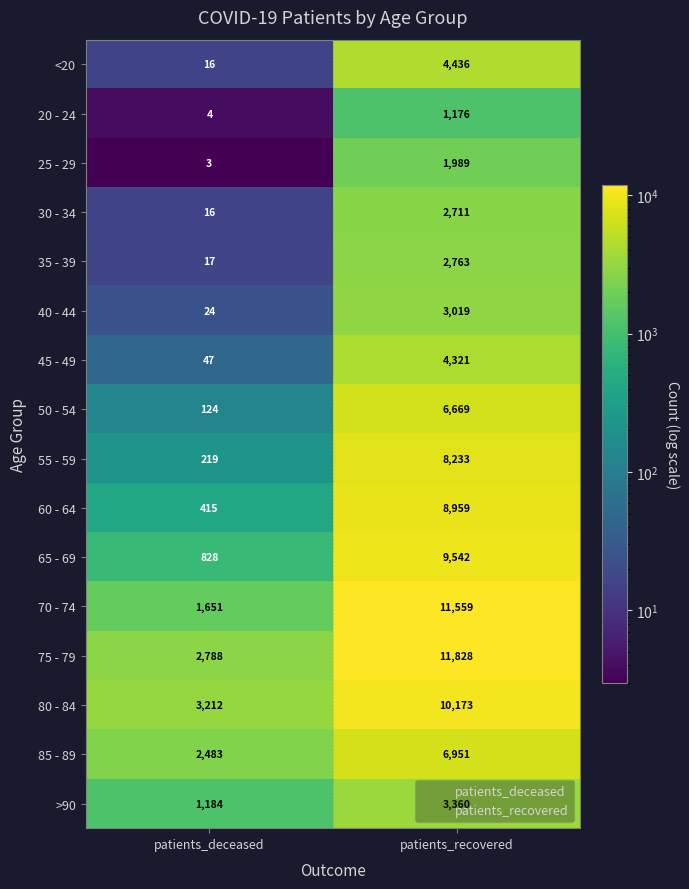

Which series has the widest spread of values?

70 - 74